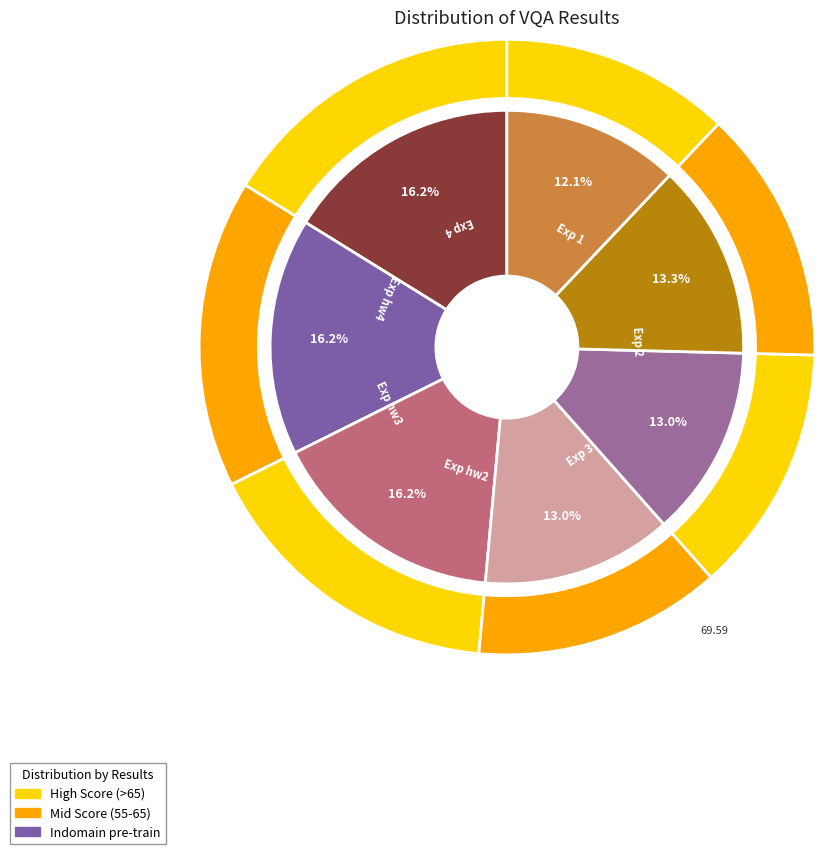

Count the number of slices in the pie.

7